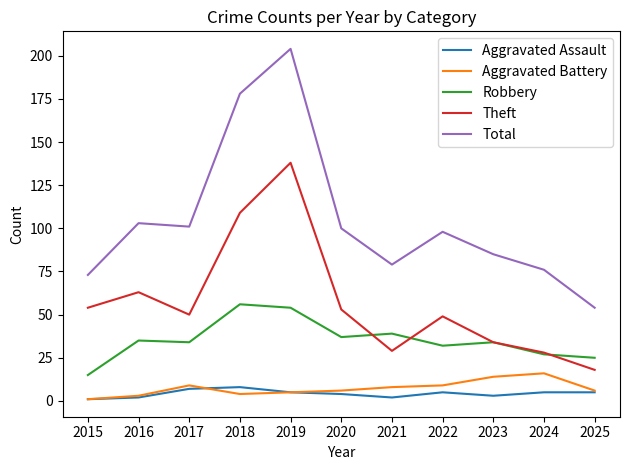

Which category has the lowest value in the Aggravated Battery series?

2015